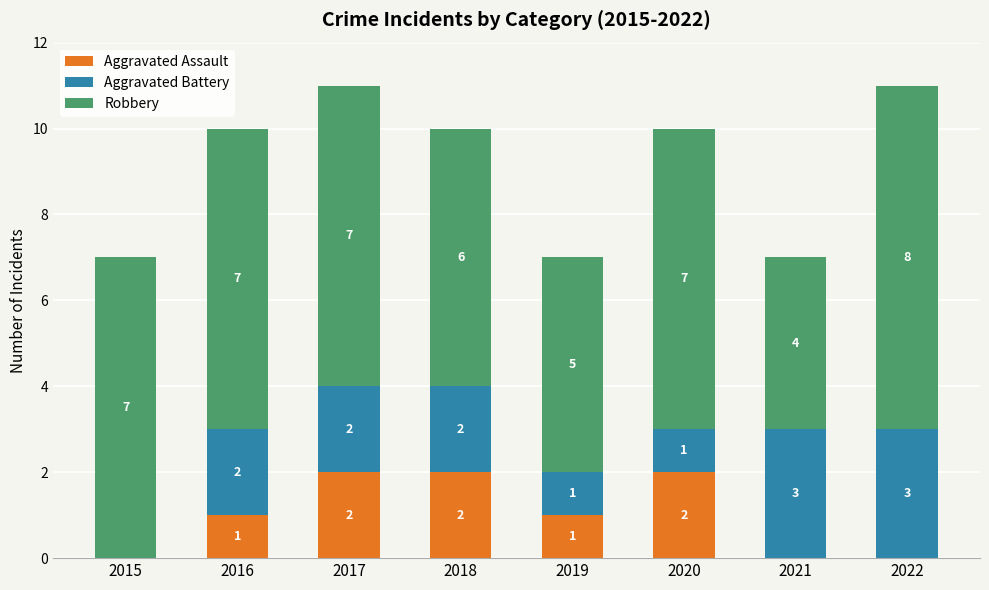

The Aggravated Assault series shows 2 at 2020. True or false?

True